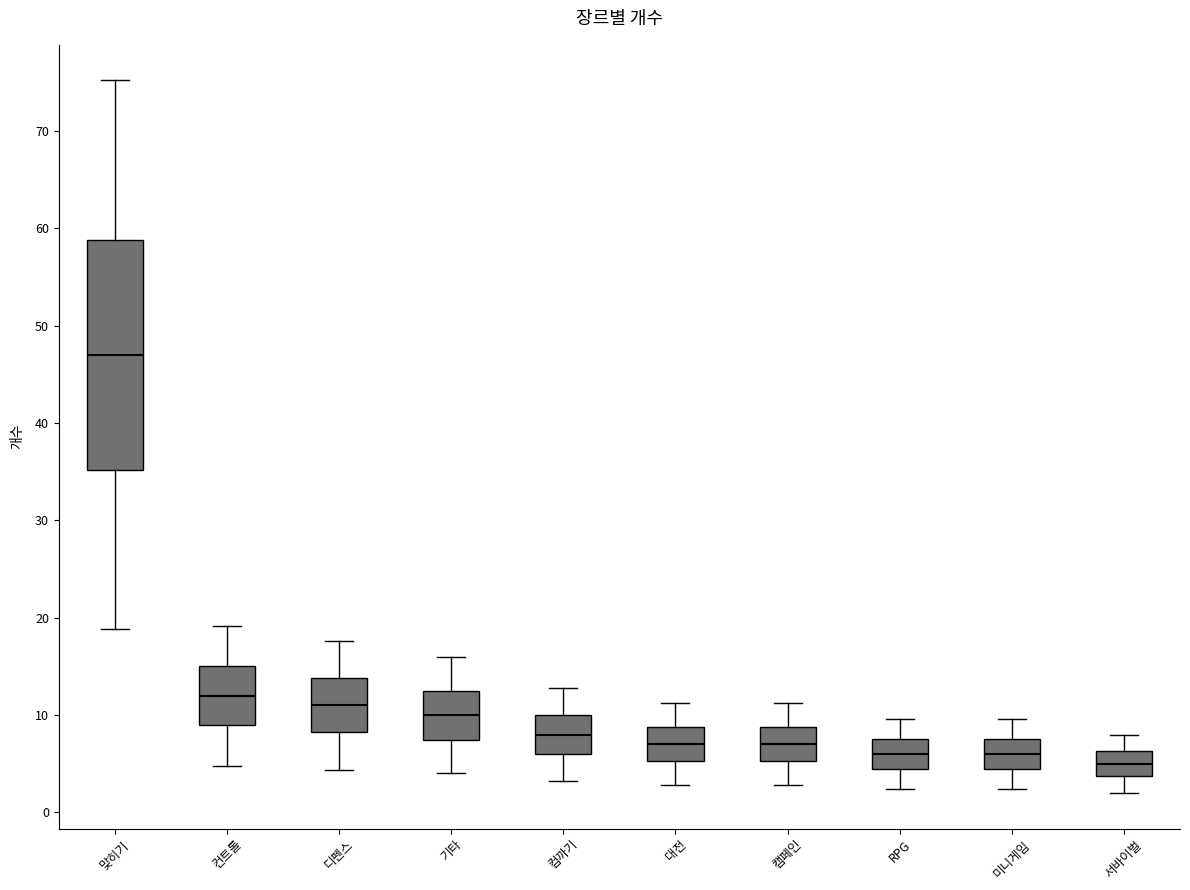

Which box's median line is the highest?

맞히기